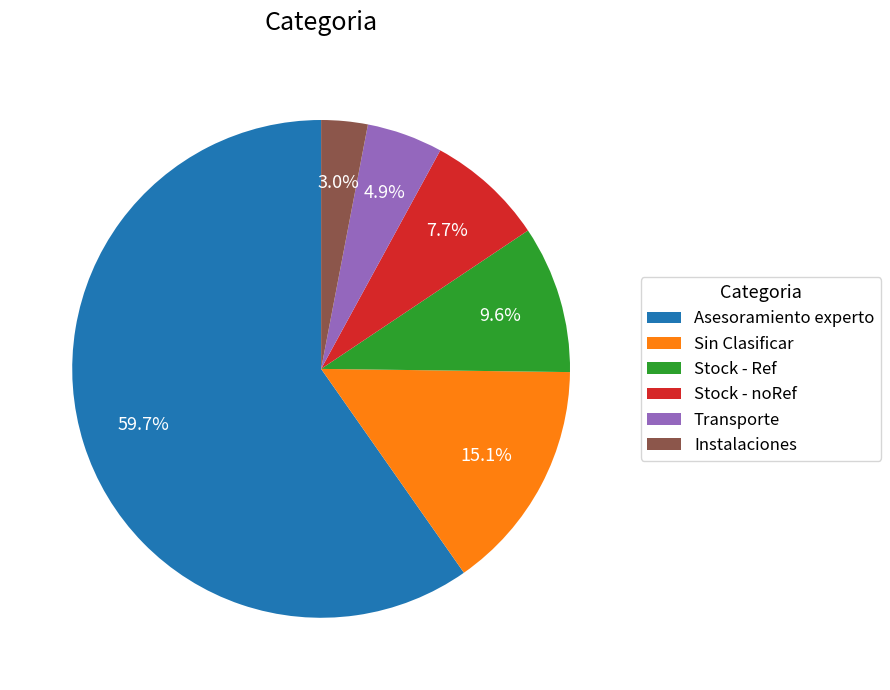

How many segments does this pie chart have?

6